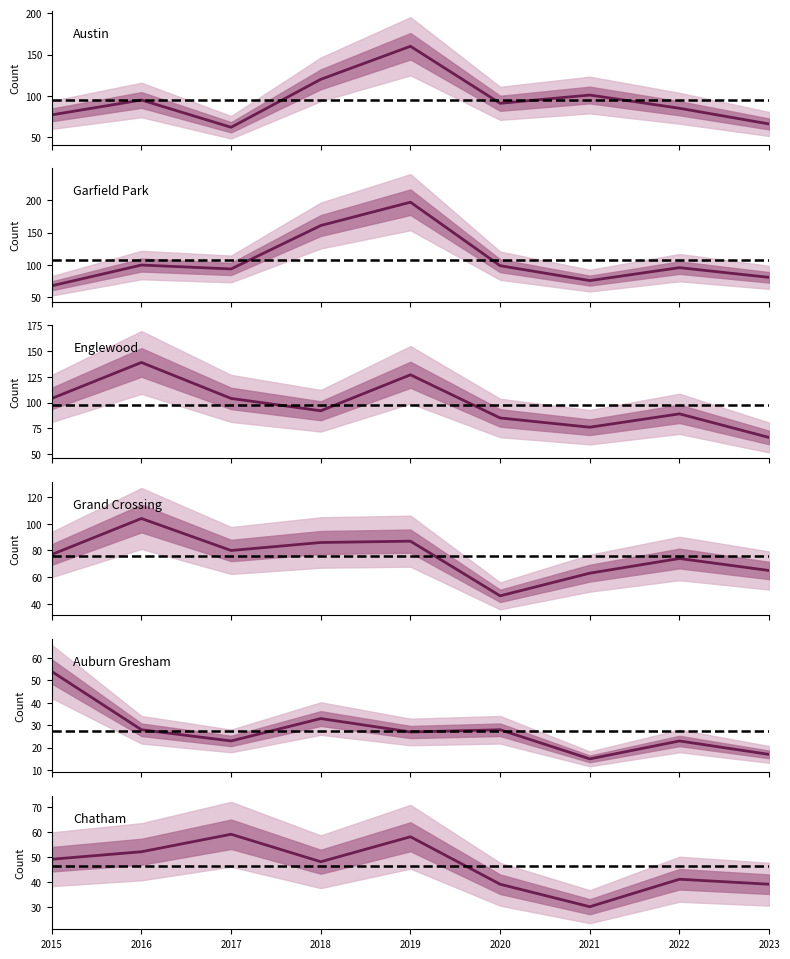

What is the total value across all series at 2019?

656